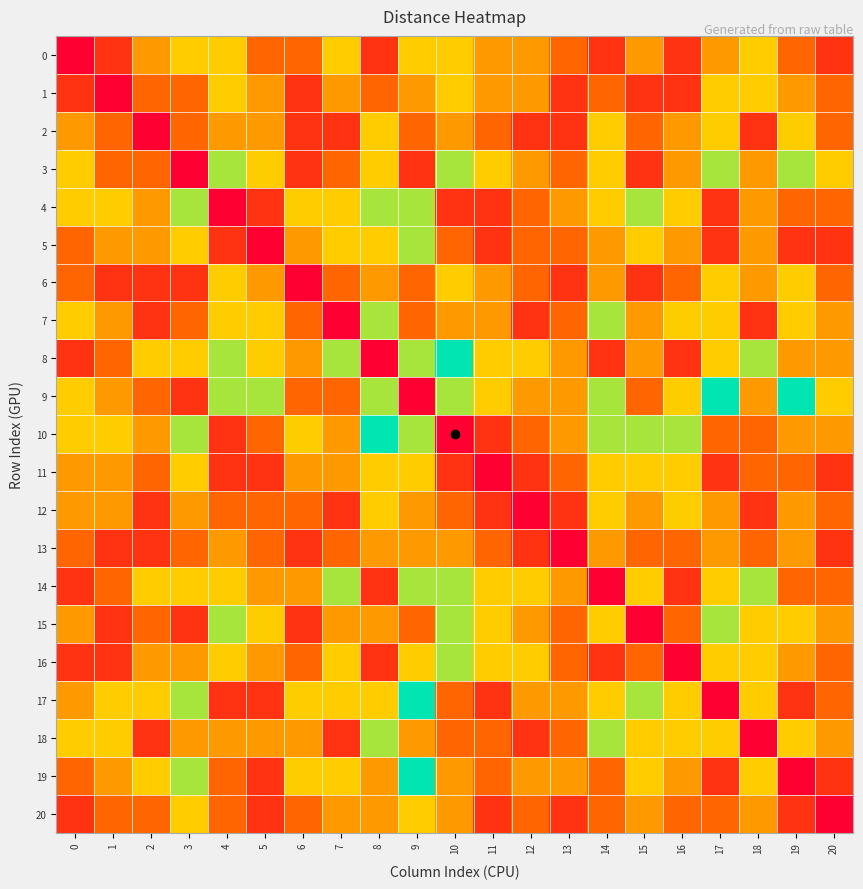

How many categories are shown in the chart?

21